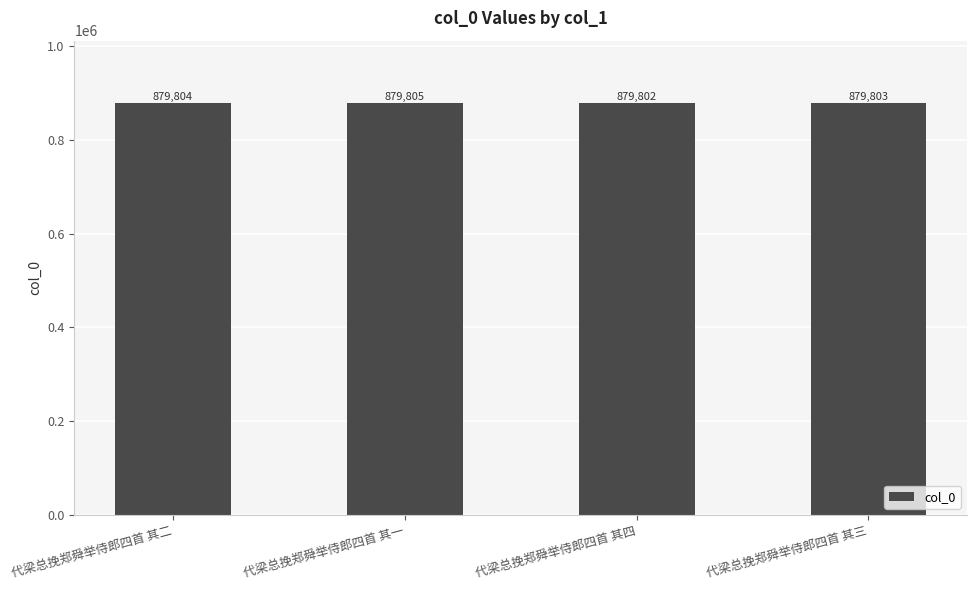

Does the chart contain stacked bars?

No